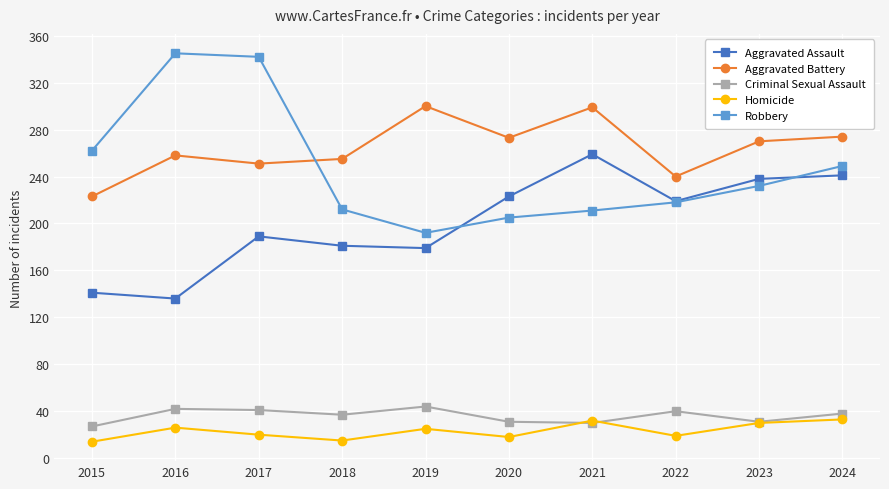

True or false: Aggravated Assault and Aggravated Battery cross at least once.

False